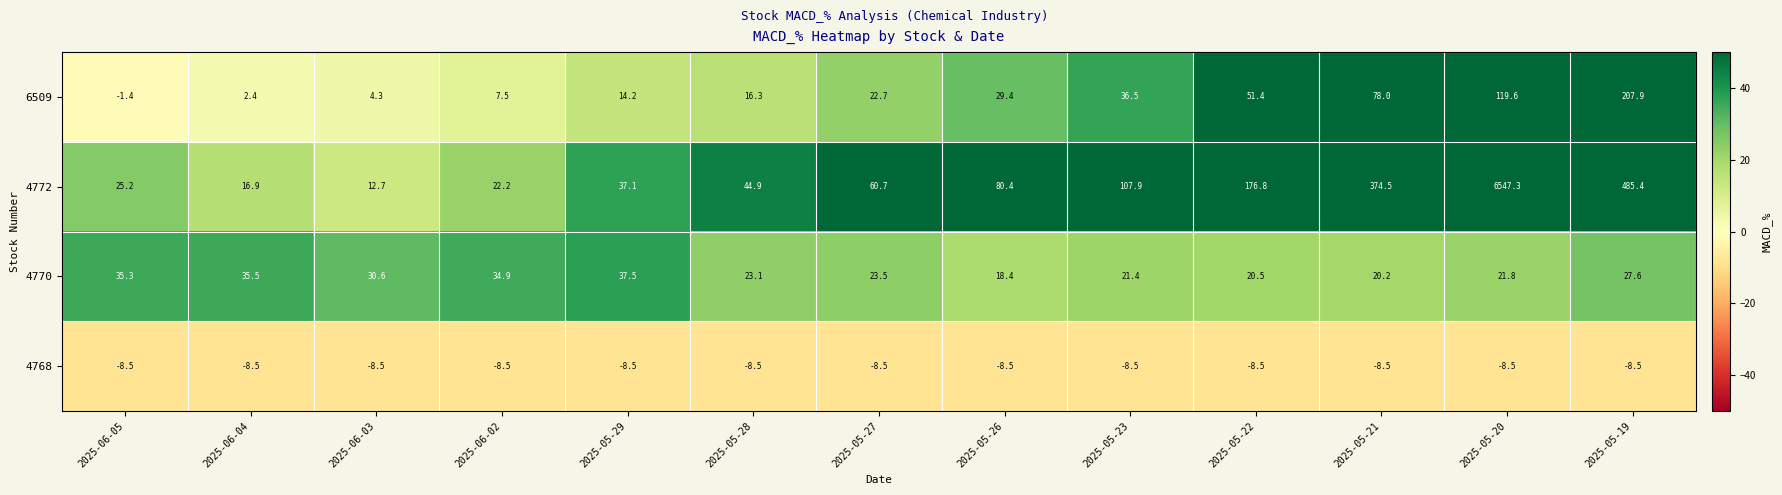

What is the minimum value for 4770?

18.4